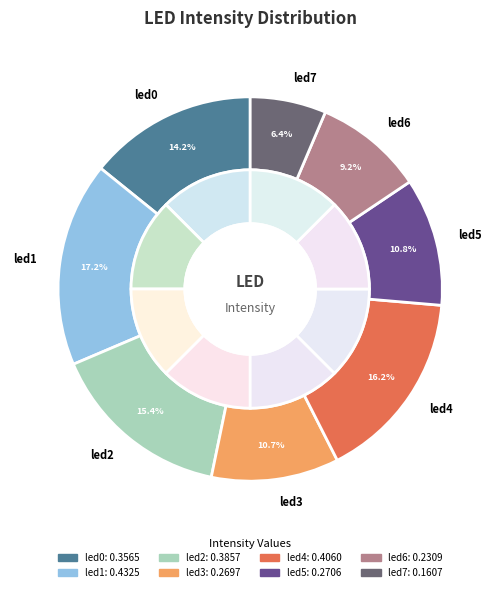

True or false: led6 accounts for 9% of the total.

True